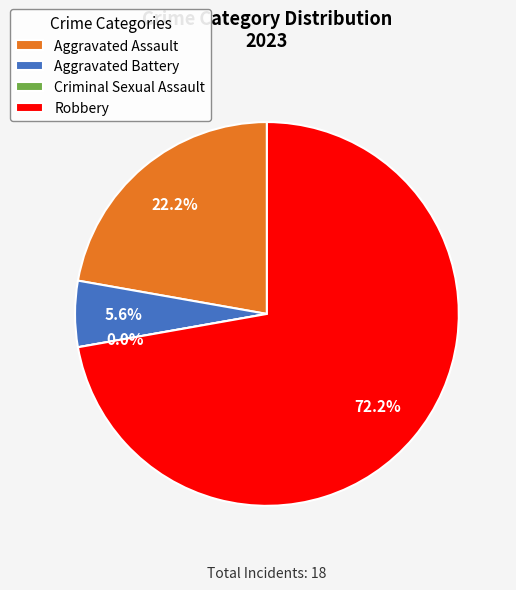

Is there a majority slice in this chart?

Yes